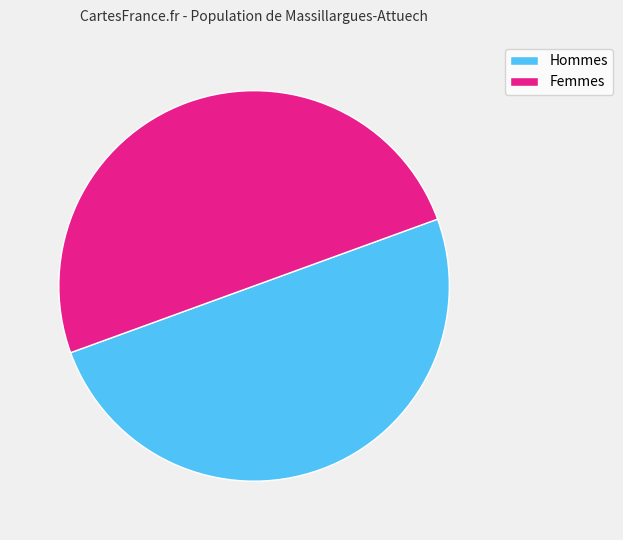

Combined, do Femmes and Hommes account for over 50%?

Yes